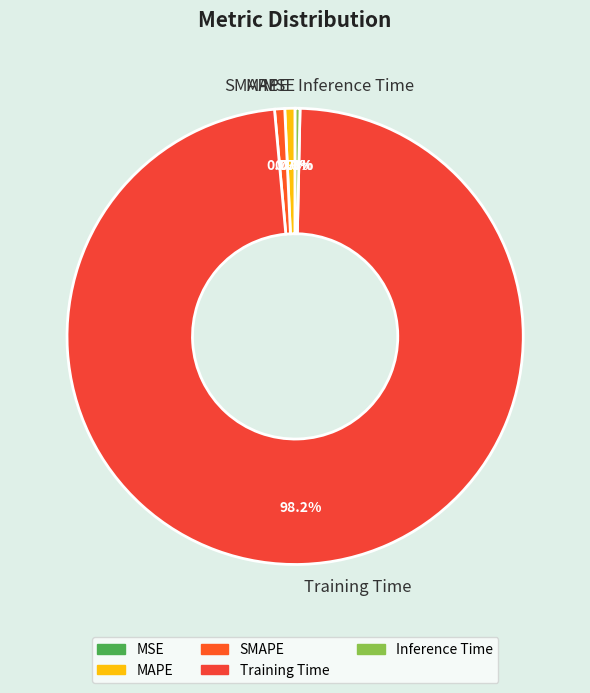

Does Training Time account for over 50% of the chart?

Yes